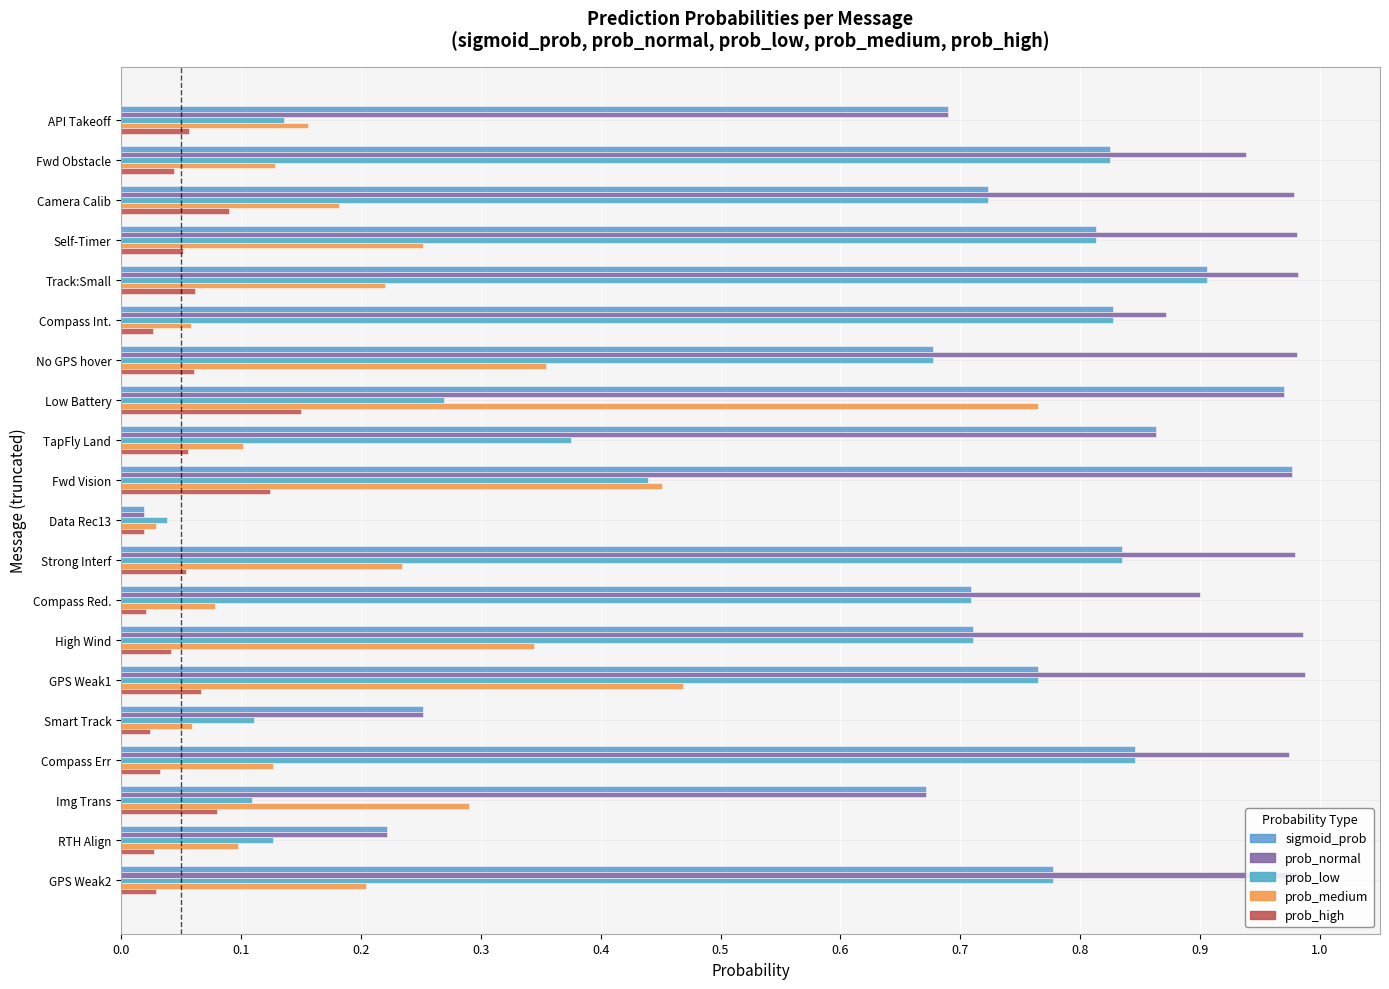

Which category has the highest value in the prob_low series?

Track:Small